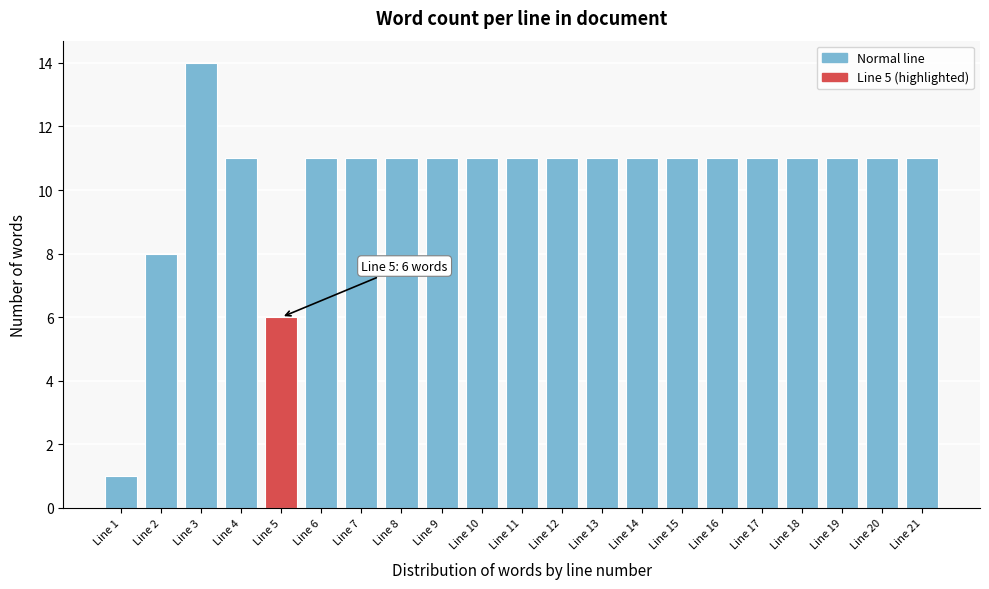

Reading left to right, transcribe all the data shown in this chart.

Line 1=1	Line 2=8	Line 3=14	Line 4=11	Line 5=6	Line 6=11	Line 7=11	Line 8=11	Line 9=11	Line 10=11	Line 11=11	Line 12=11	Line 13=11	Line 14=11	Line 15=11	Line 16=11	Line 17=11	Line 18=11	Line 19=11	Line 20=11	Line 21=11